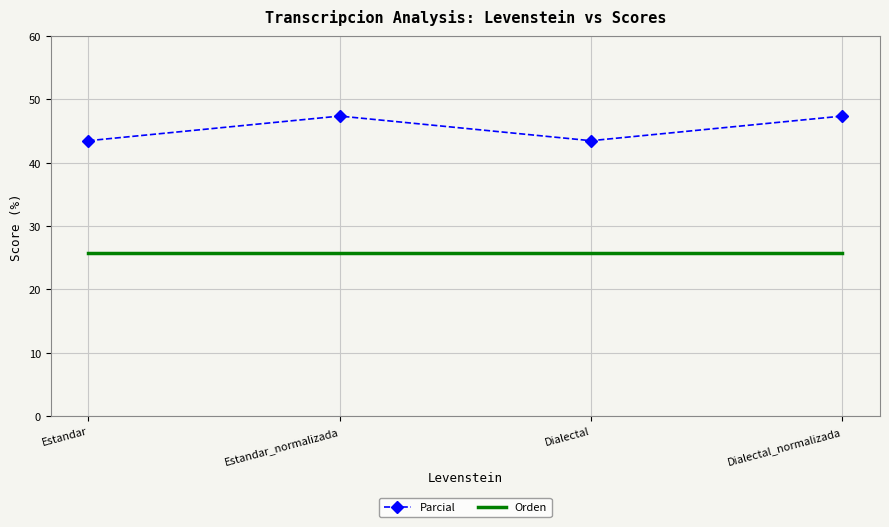

At how many categories does at least one series exceed 47?

2